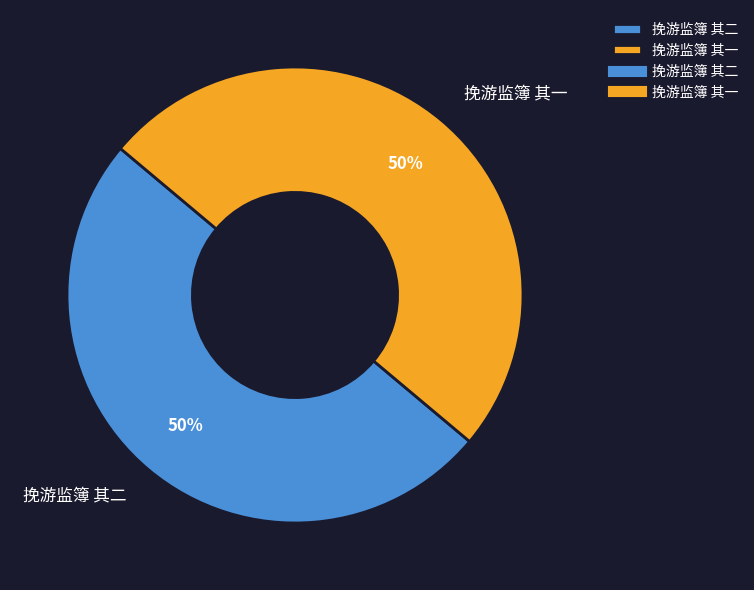

True or false: 挽游监簿 其一 accounts for 50% of the total.

True